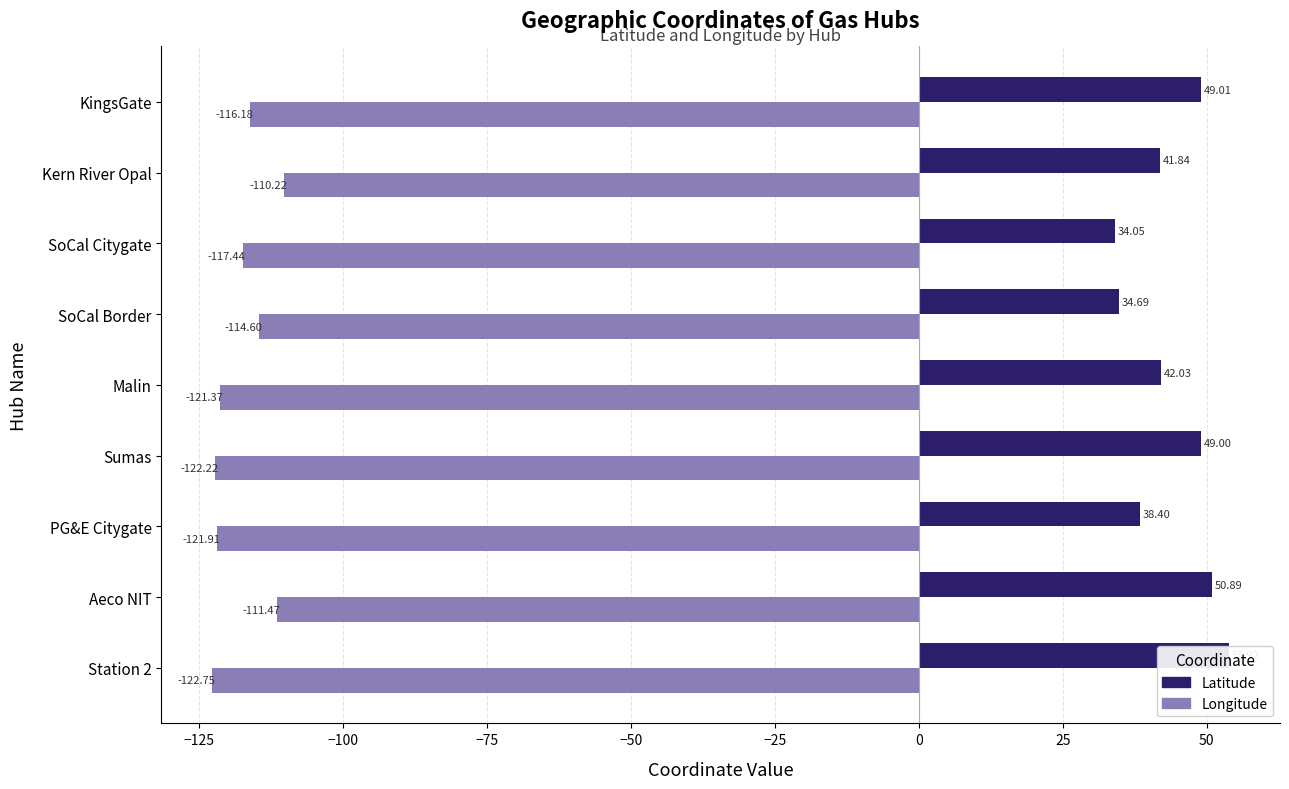

Which series has the largest range (max minus min)?

Latitude